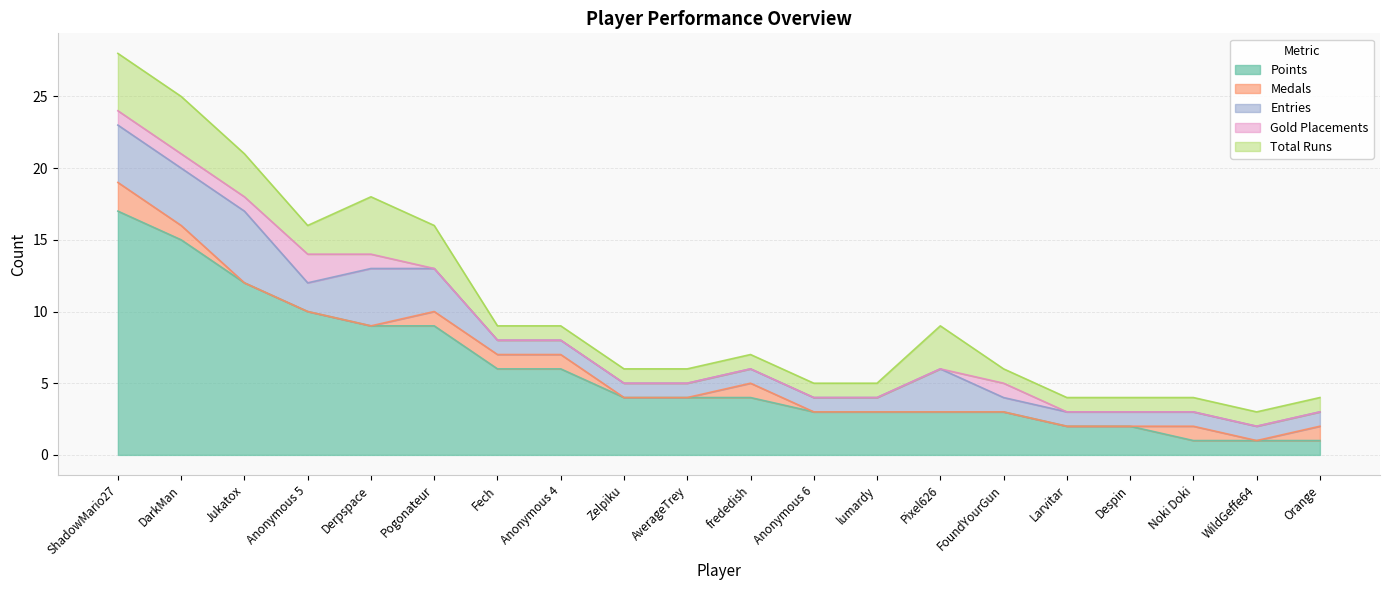

At which label does Points reach its peak?

ShadowMario27